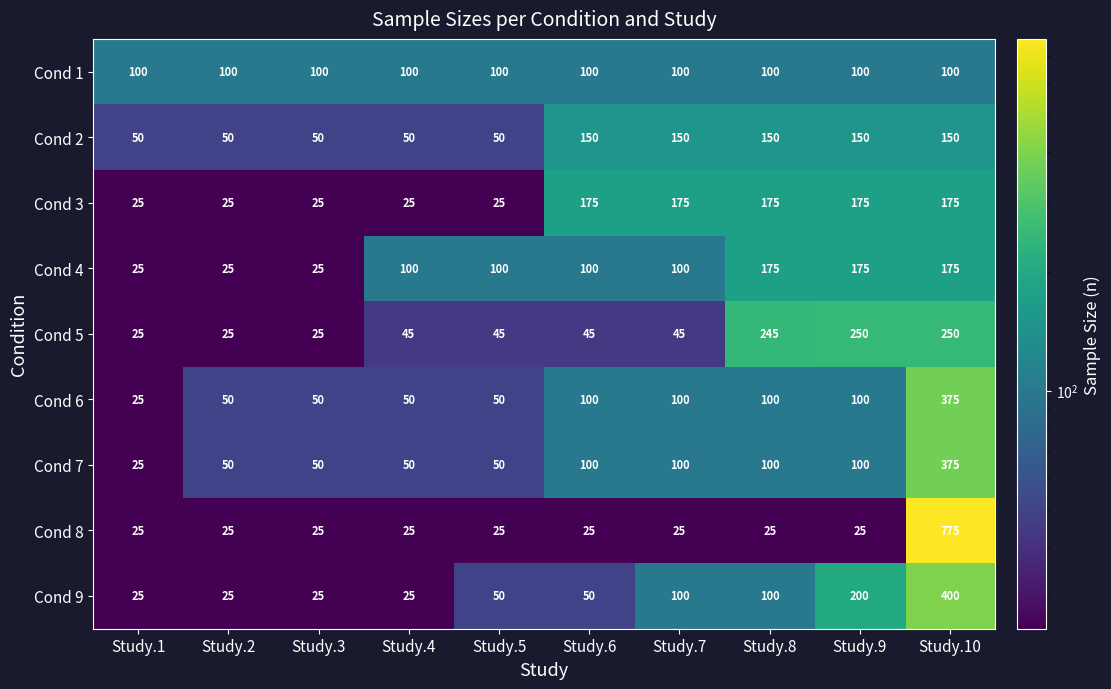

Rank the categories by Cond 7 value from lowest to highest.

Study.1, Study.2, Study.3, Study.4, Study.5, Study.6, Study.7, Study.8, Study.9, Study.10